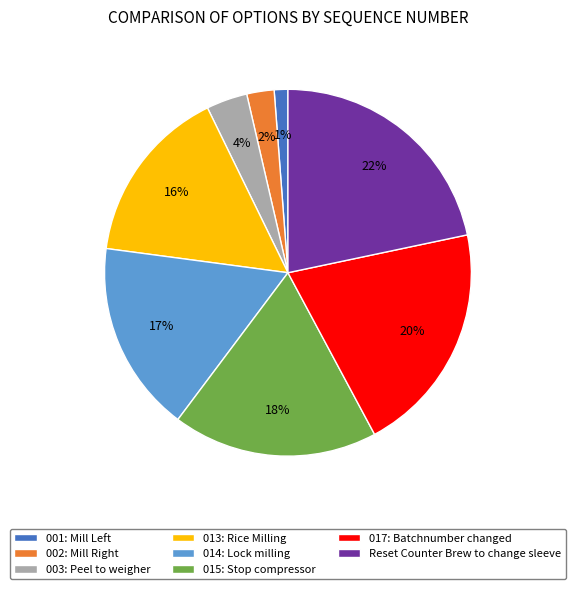

To the nearest percent, what portion does Reset Counter Brew to change sleeve represent?

22%